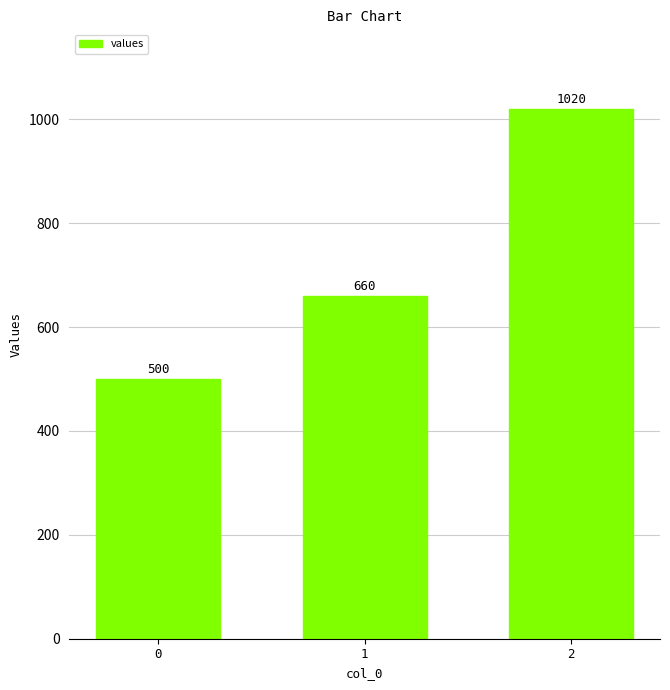

What is the change in value from 0 to 1?

+160